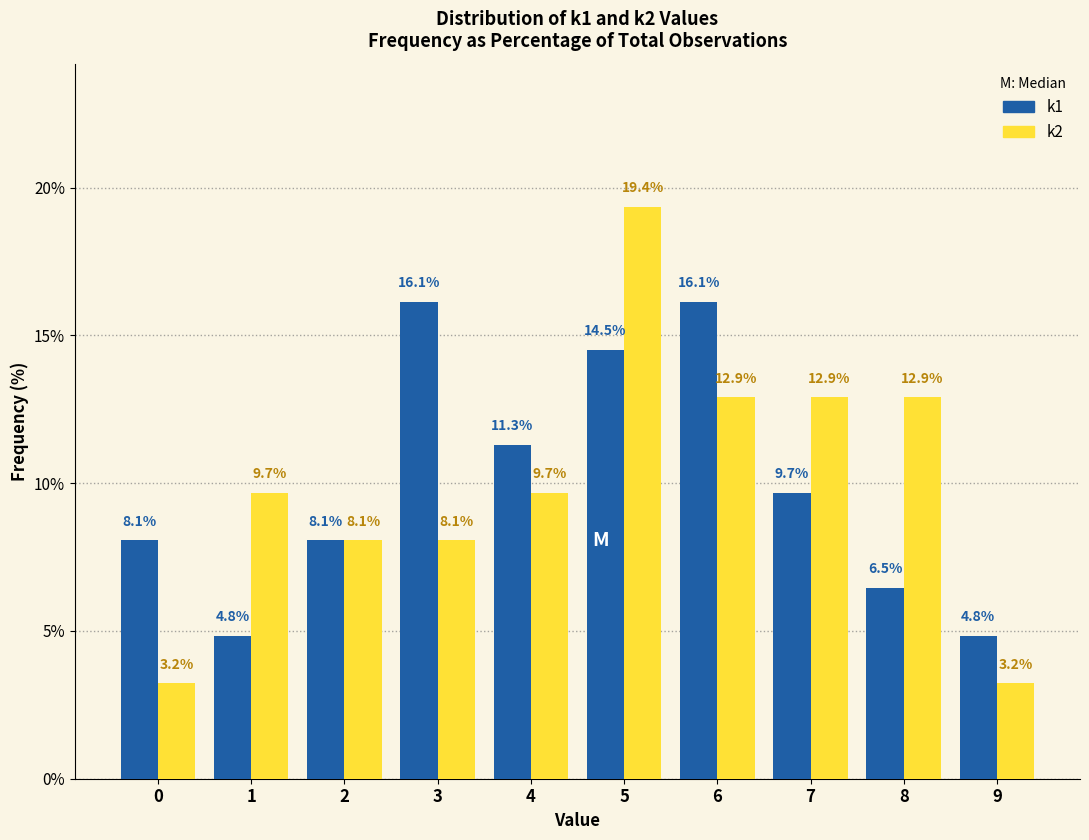

Reading left to right, what are all the values shown in this chart?

k1: 8.1	4.8	8.1	16.1	11.3	14.5	16.1	9.7	6.5	4.8
k2: 3.2	9.7	8.1	8.1	9.7	19.4	12.9	12.9	12.9	3.2